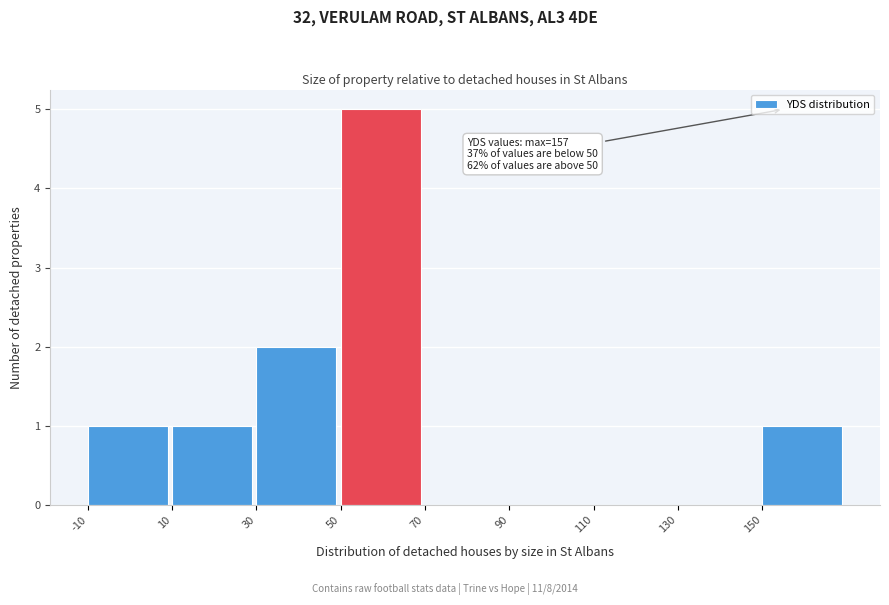

Over which range of the x-axis is the bar tallest?

50 to 70